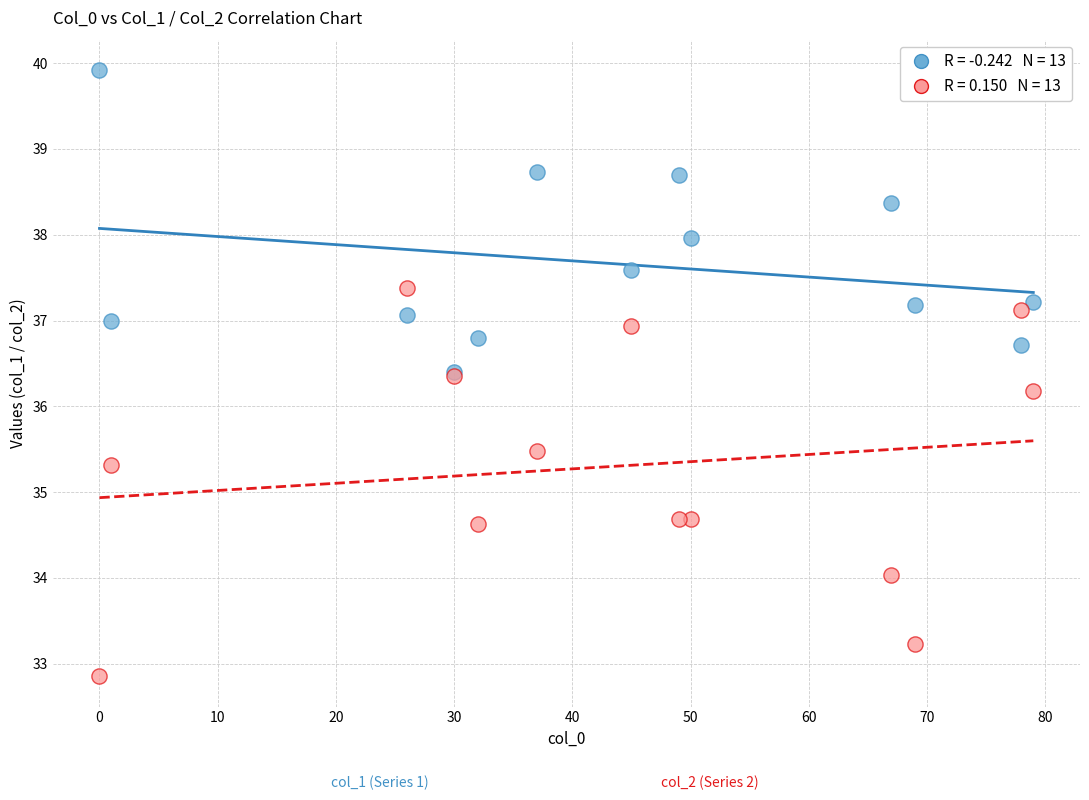

Across all series, what Y value is closest to 36?

36.2